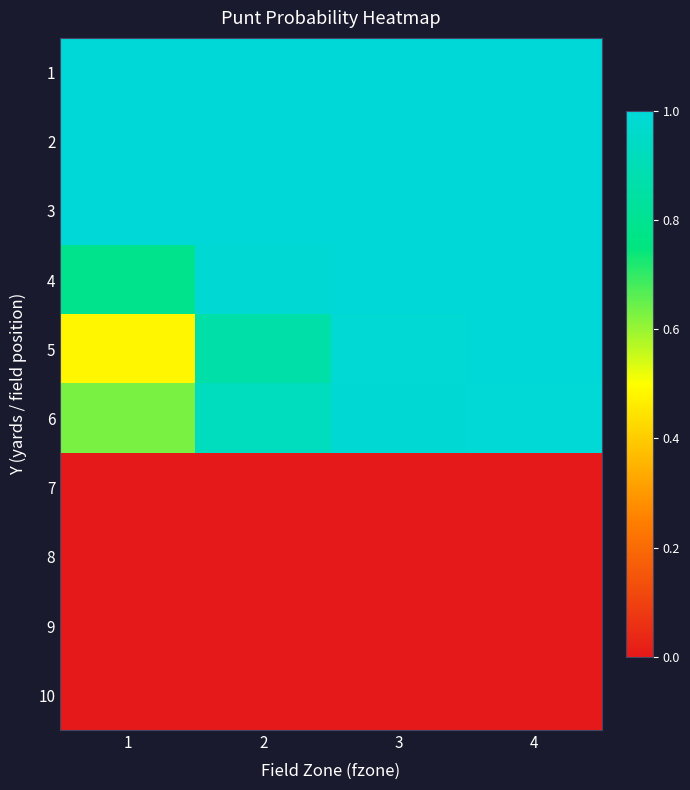

Between 3 and 4, which is larger?

3